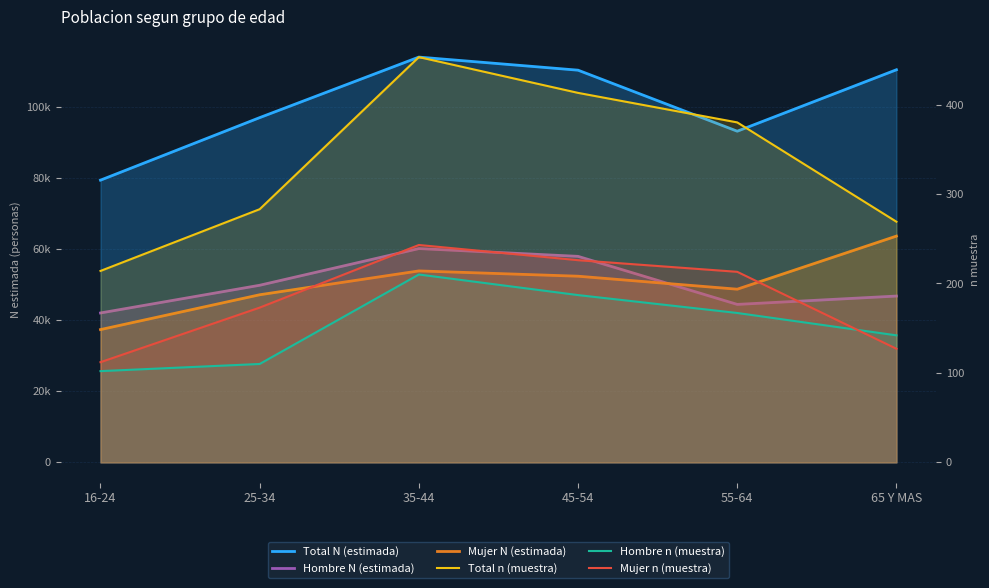

Rank the series by their maximum value, from highest to lowest.

Total N (estimada), Mujer N (estimada), Hombre N (estimada), Total n (muestra), Mujer n (muestra), Hombre n (muestra)